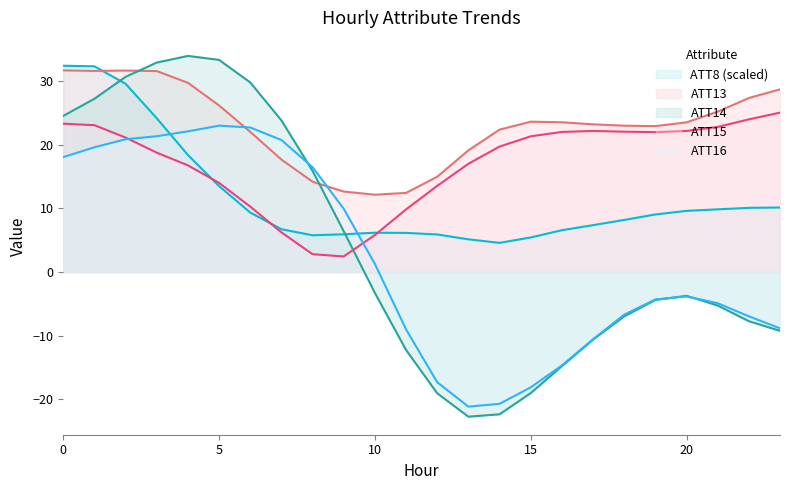

At how many categories does at least one series exceed 10?

24